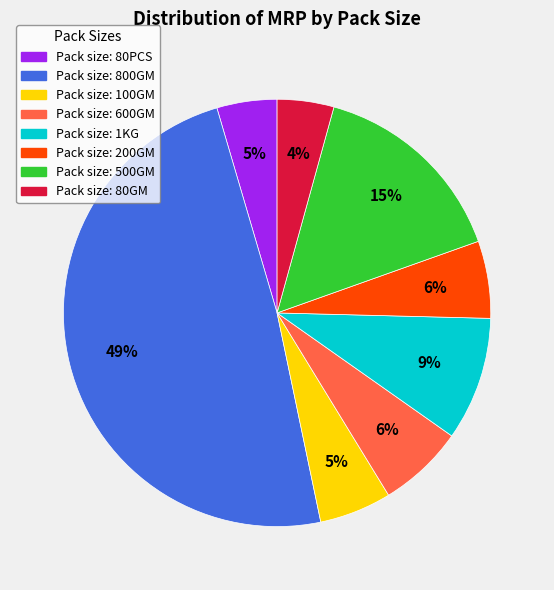

How many slices are in this pie chart?

8